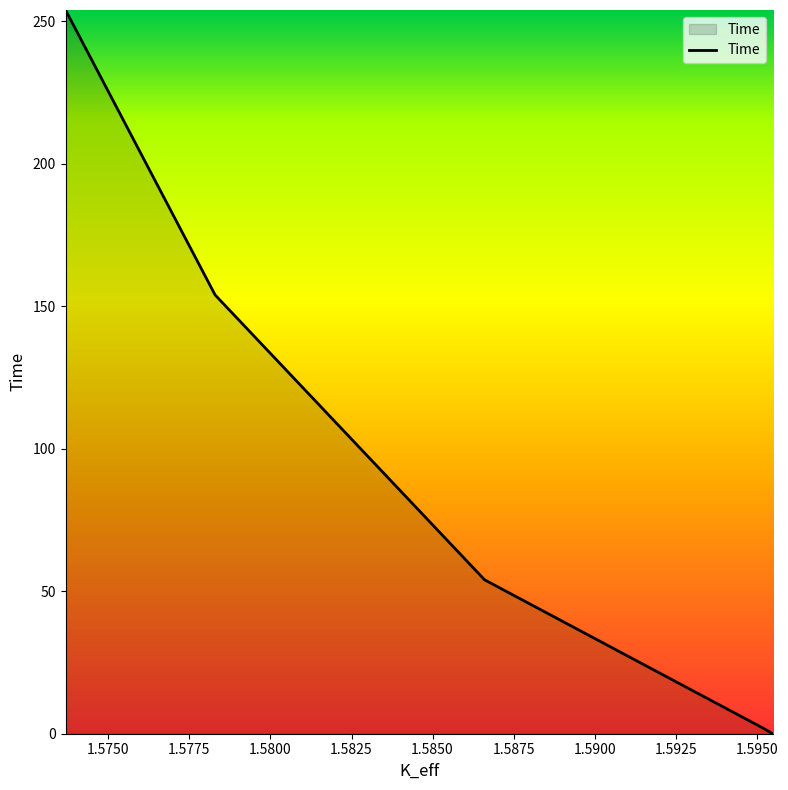

List the labels in order of value, smallest first.

1.59549074, 1.59519051, 1.58660726, 1.57829232, 1.57367859